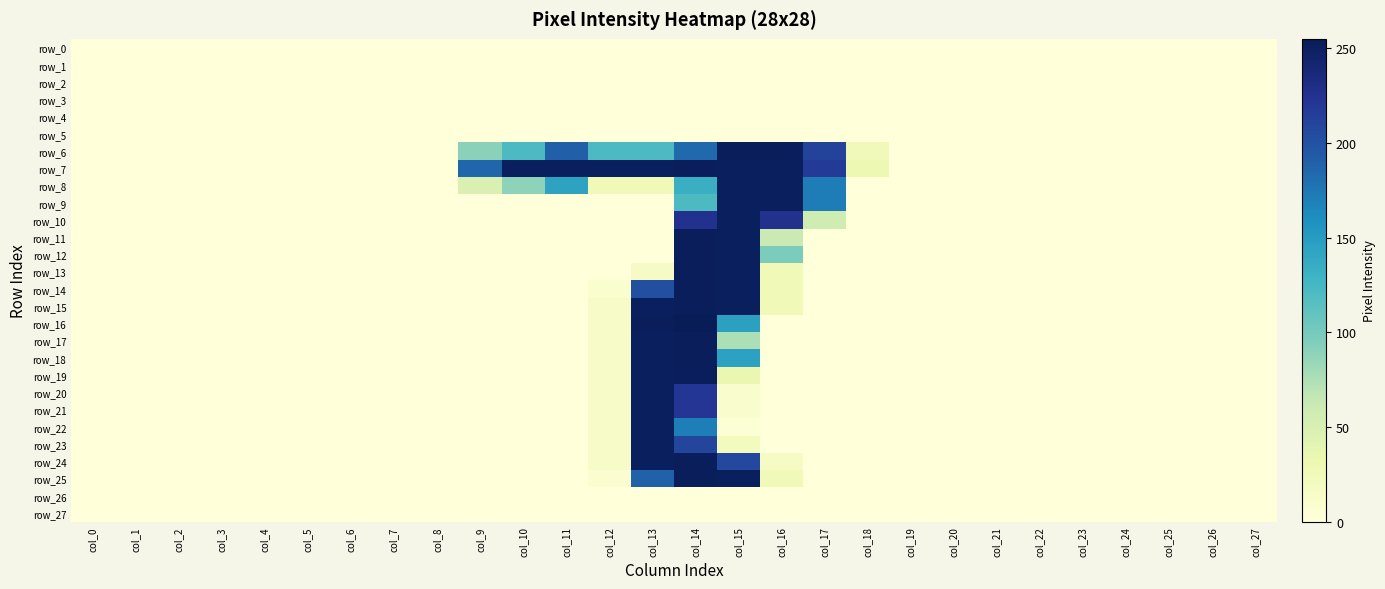

Which label corresponds to the smallest value in the chart?

col_0